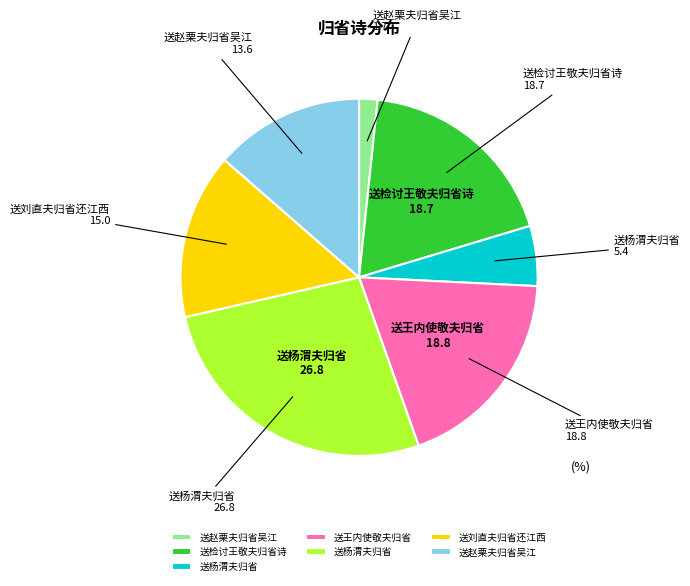

How many slices are in this pie chart?

7